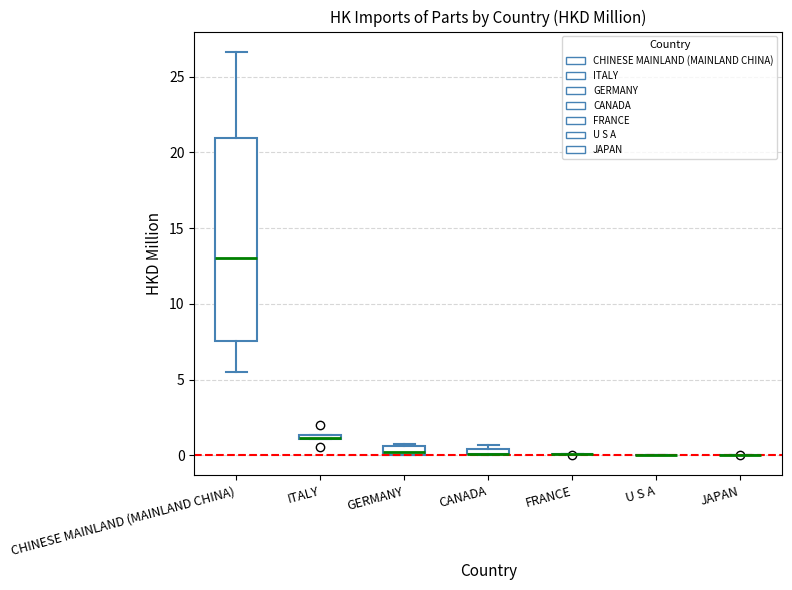

Where is the upper edge of the box for CANADA on the y-axis? The values are not printed on the chart, so give them approximately, as read against the axis.

0.5